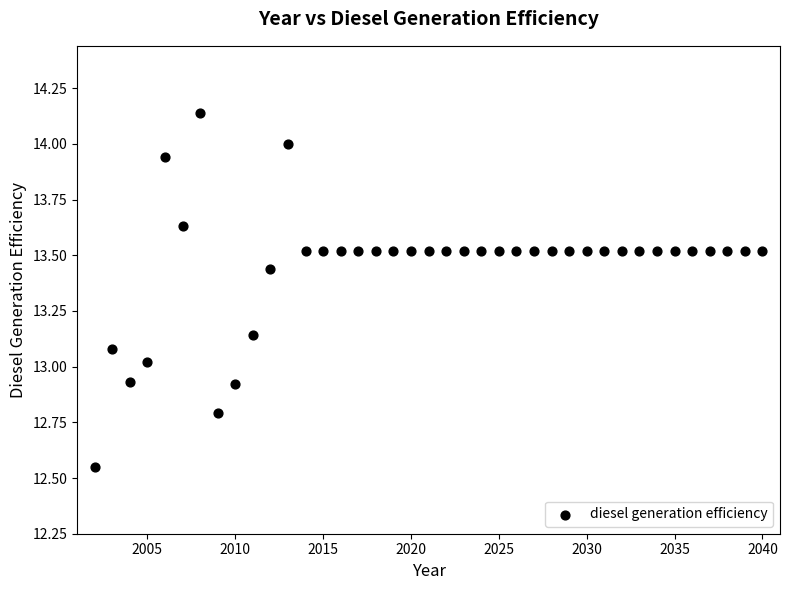

What is the range of X values (max minus min)?

38.0